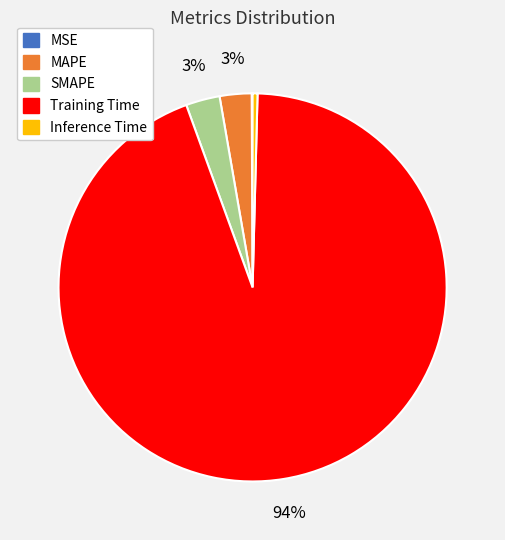

True or false: MAPE accounts for 3% of the total.

True